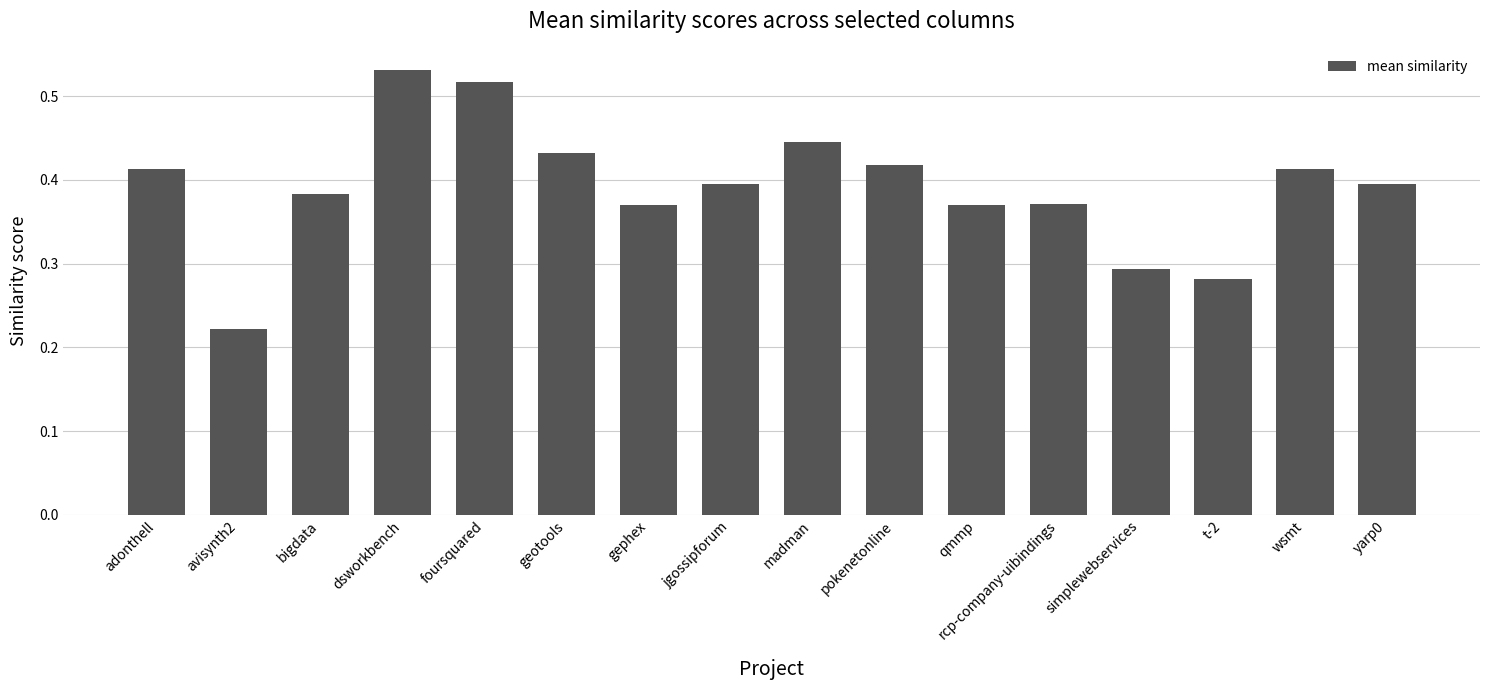

Count the values in the range 0 to 1.

16